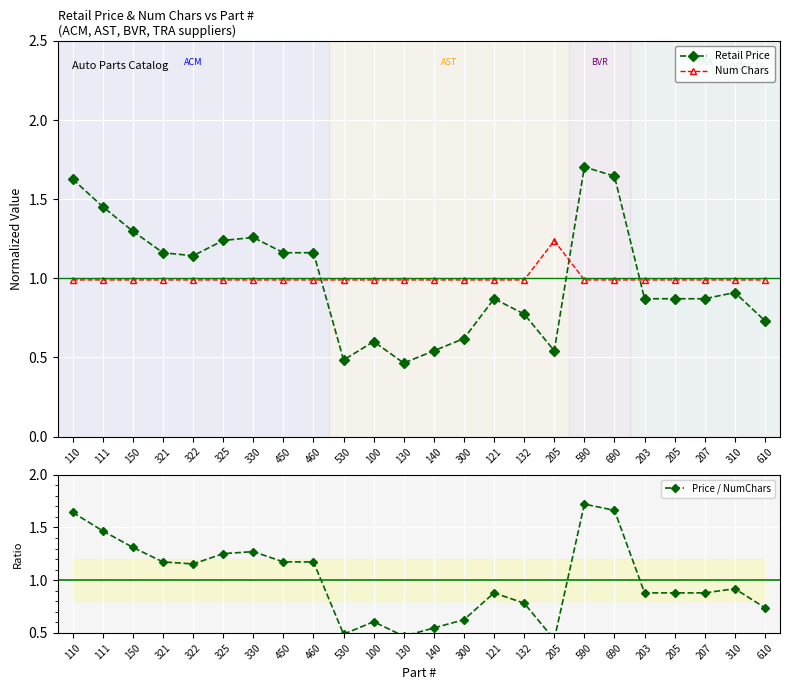

The Price / NumChars series shows 0.4 at 205. True or false?

True